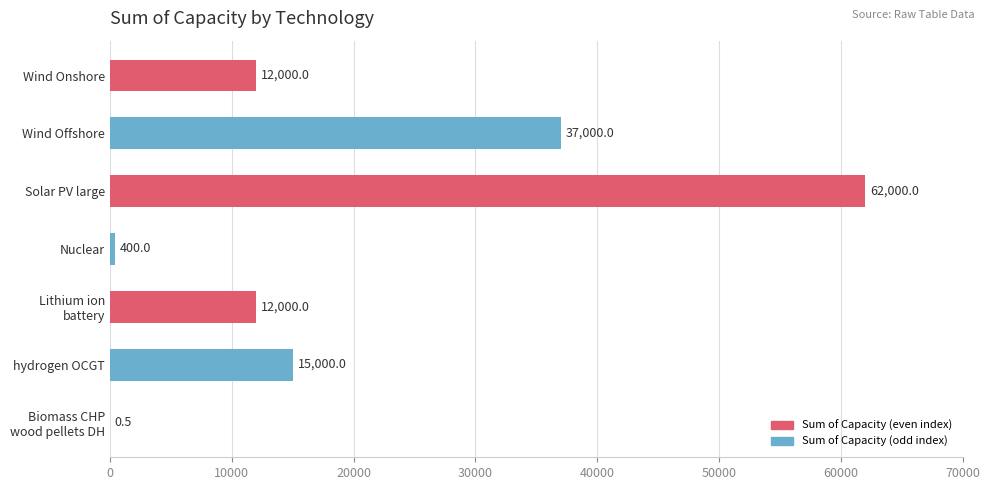

What is the sum of all values?

138400.5